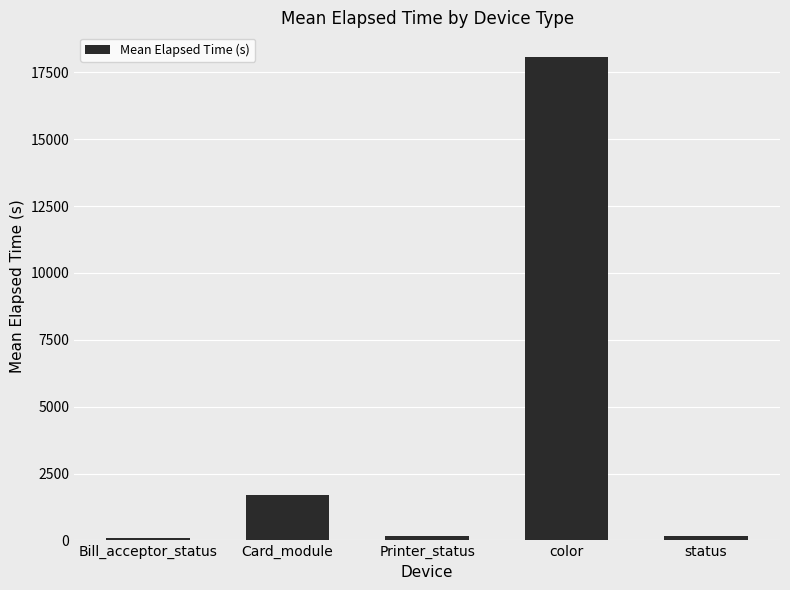

How many values are below 180?

2